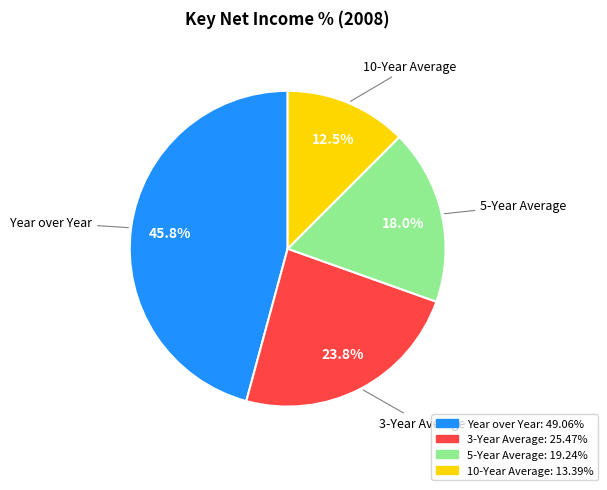

Does any single category account for the majority?

No